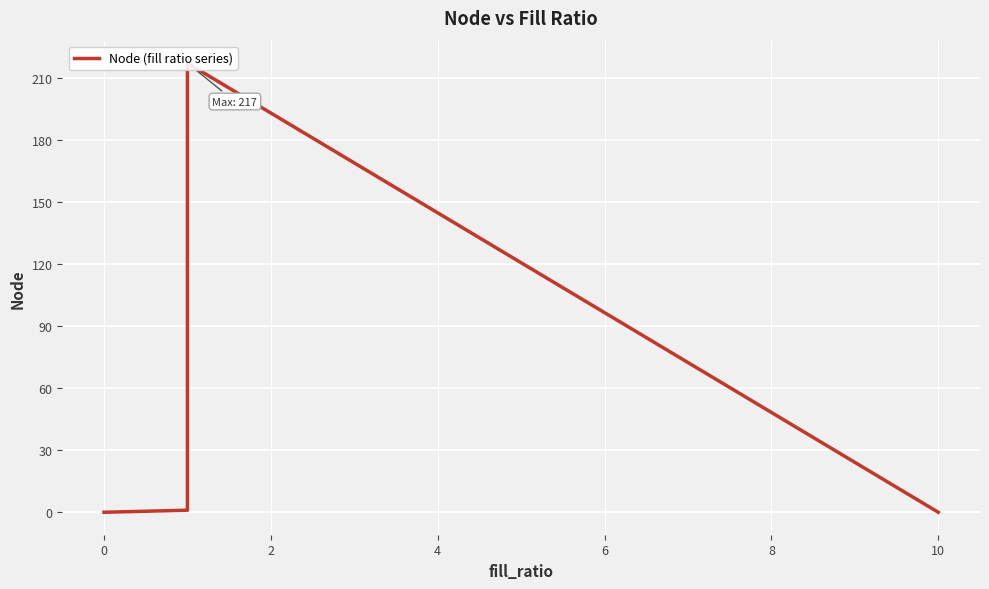

How many lines are shown in the chart?

1